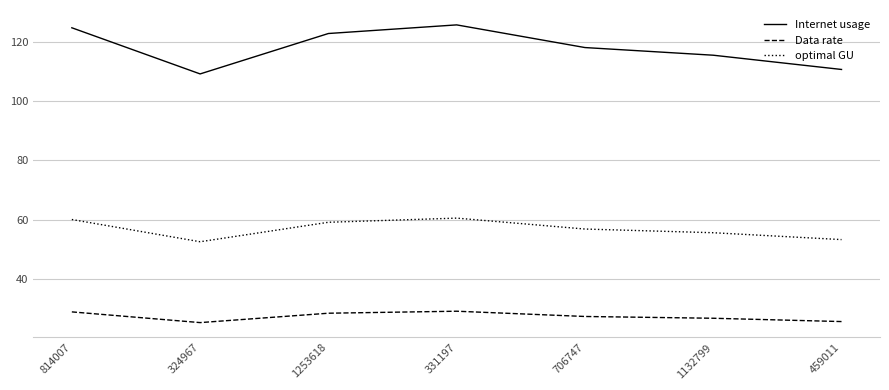

Read the Internet usage value at 706747.

118.0